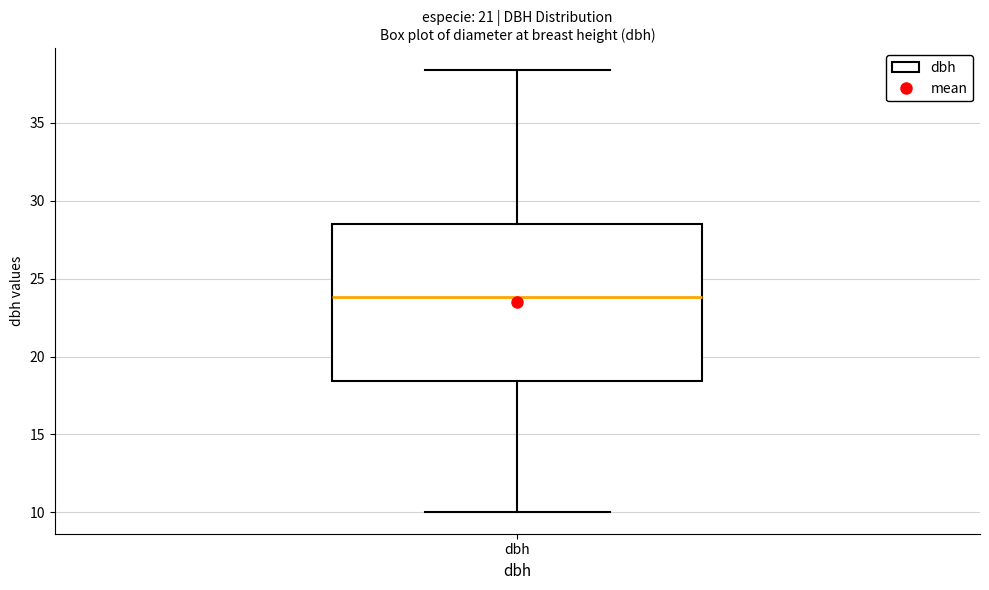

Where does the median line of the box for dbh sit on the y-axis? The values are not printed on the chart, so give them approximately, as read against the axis.

24.0